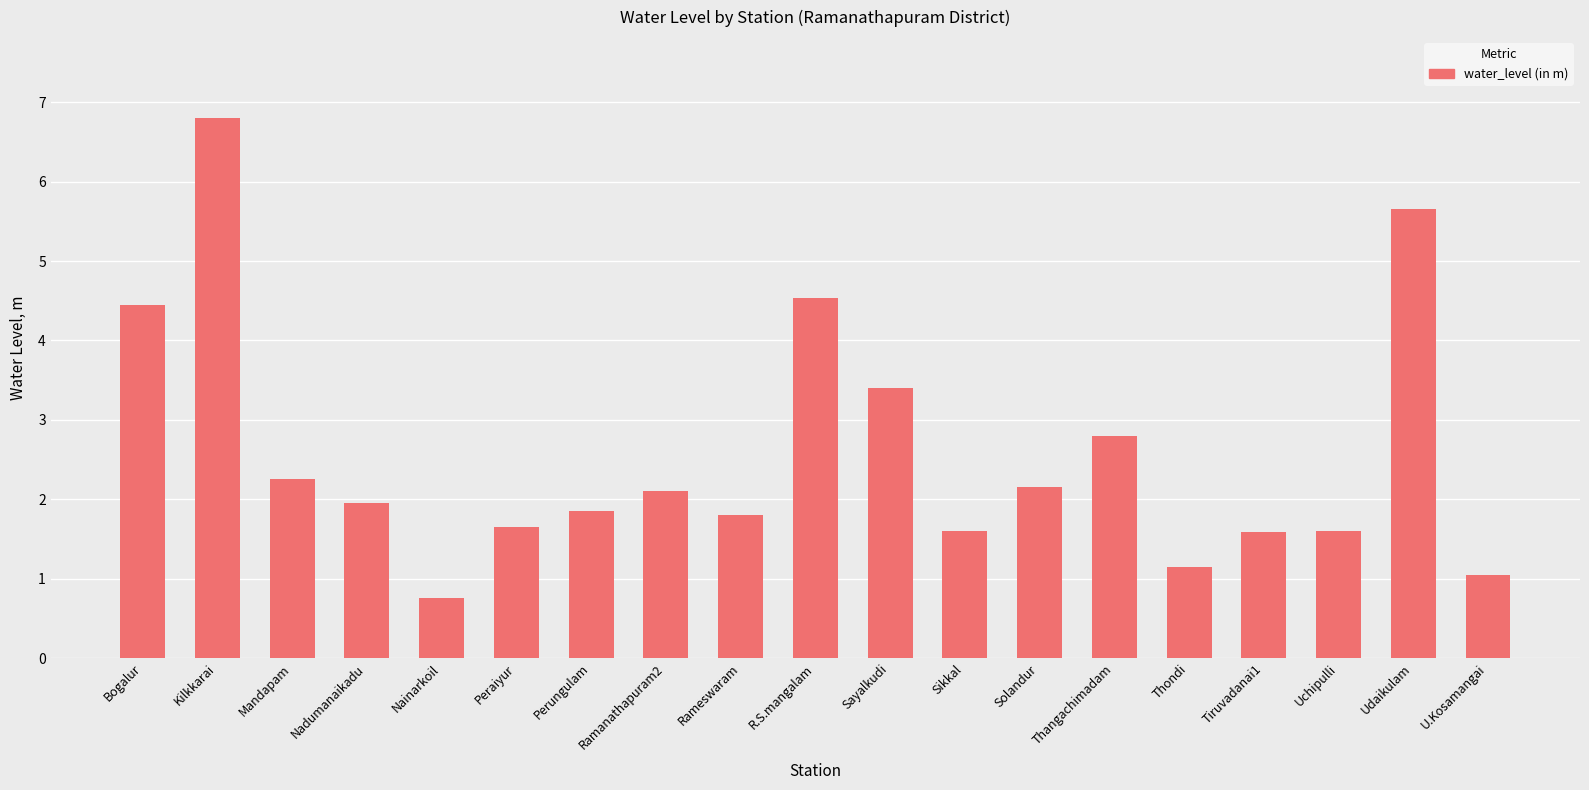

Is it true that the value at Mandapam is 2.2?

True